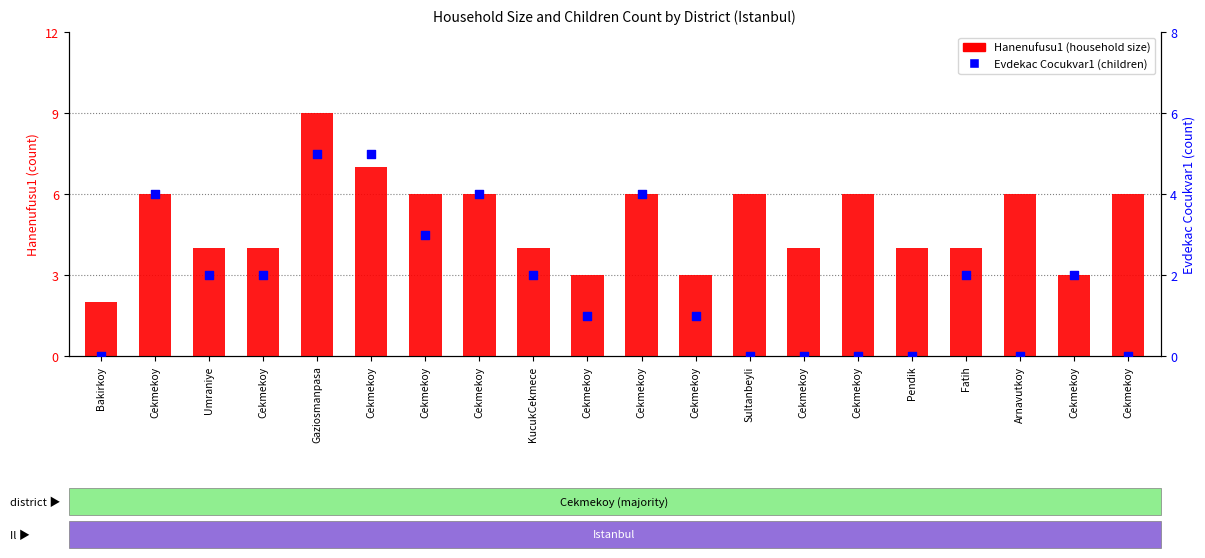

At how many categories does at least one series exceed 0?

20